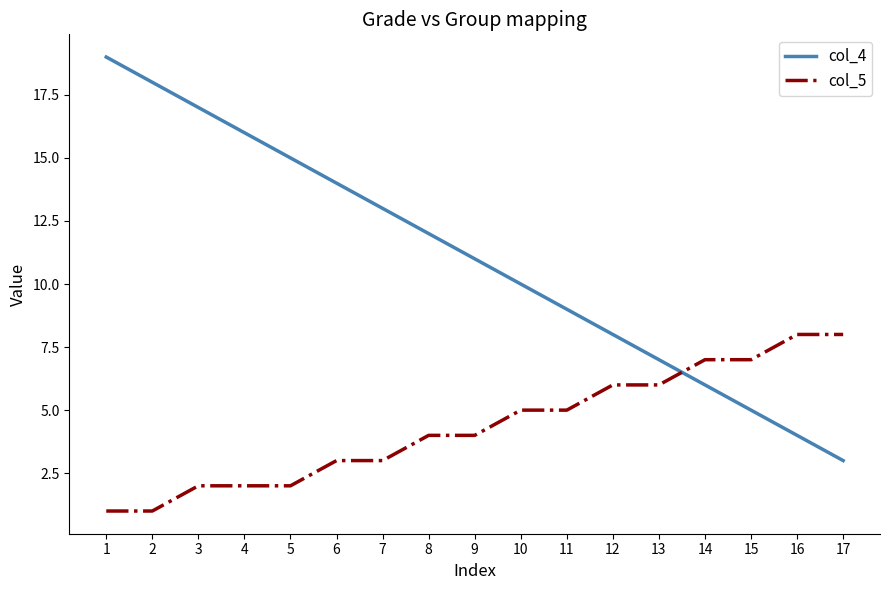

Rank the series at 15 from lowest to highest value.

col_4, col_5